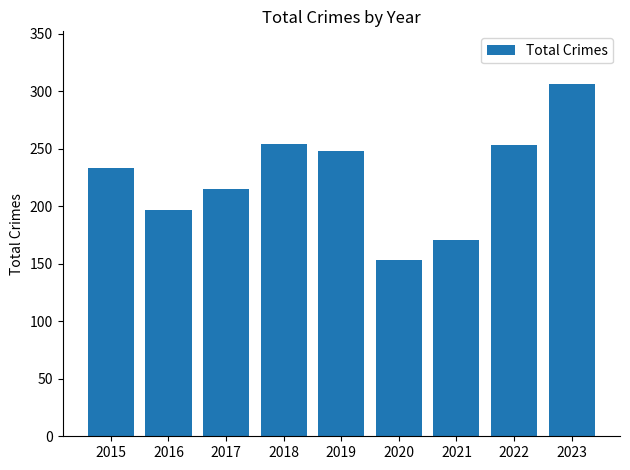

Are the bars horizontal?

No